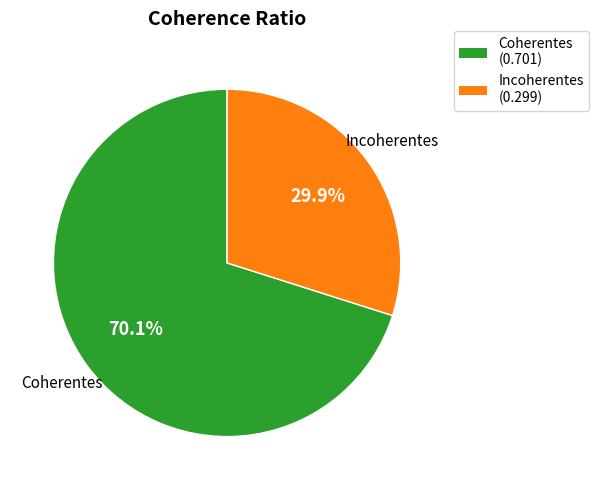

Is it true that Coherentes is 80% of the pie?

False